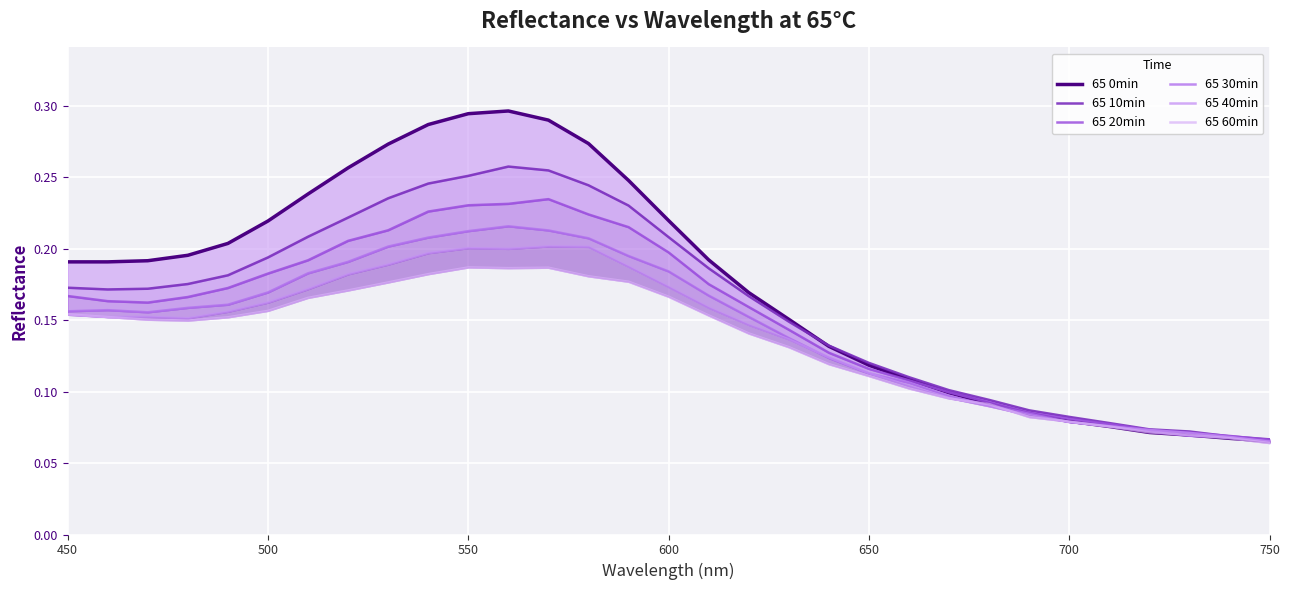

What is the minimum value for 65 20min?

0.1